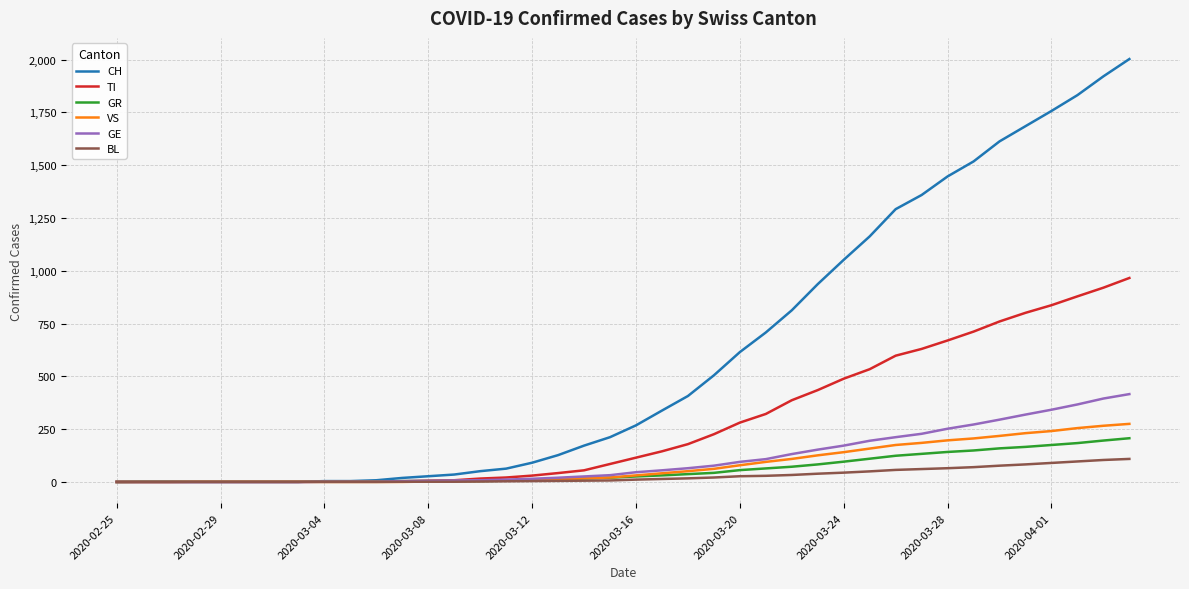

Which series has the largest range (max minus min)?

CH